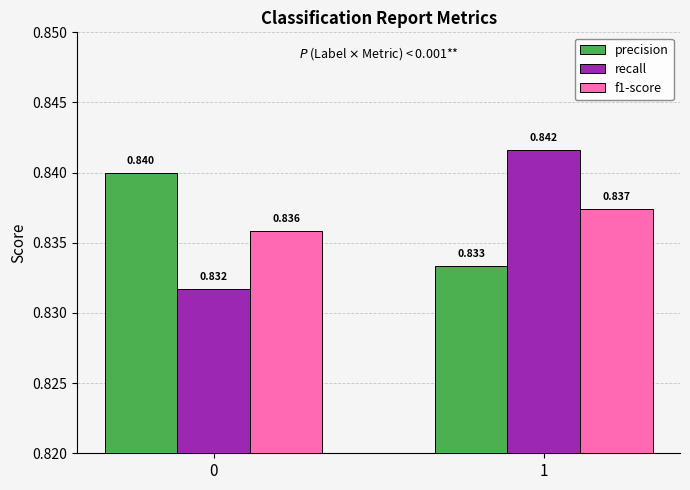

Is the value of recall at 1 greater than the value of f1-score at 0?

Yes